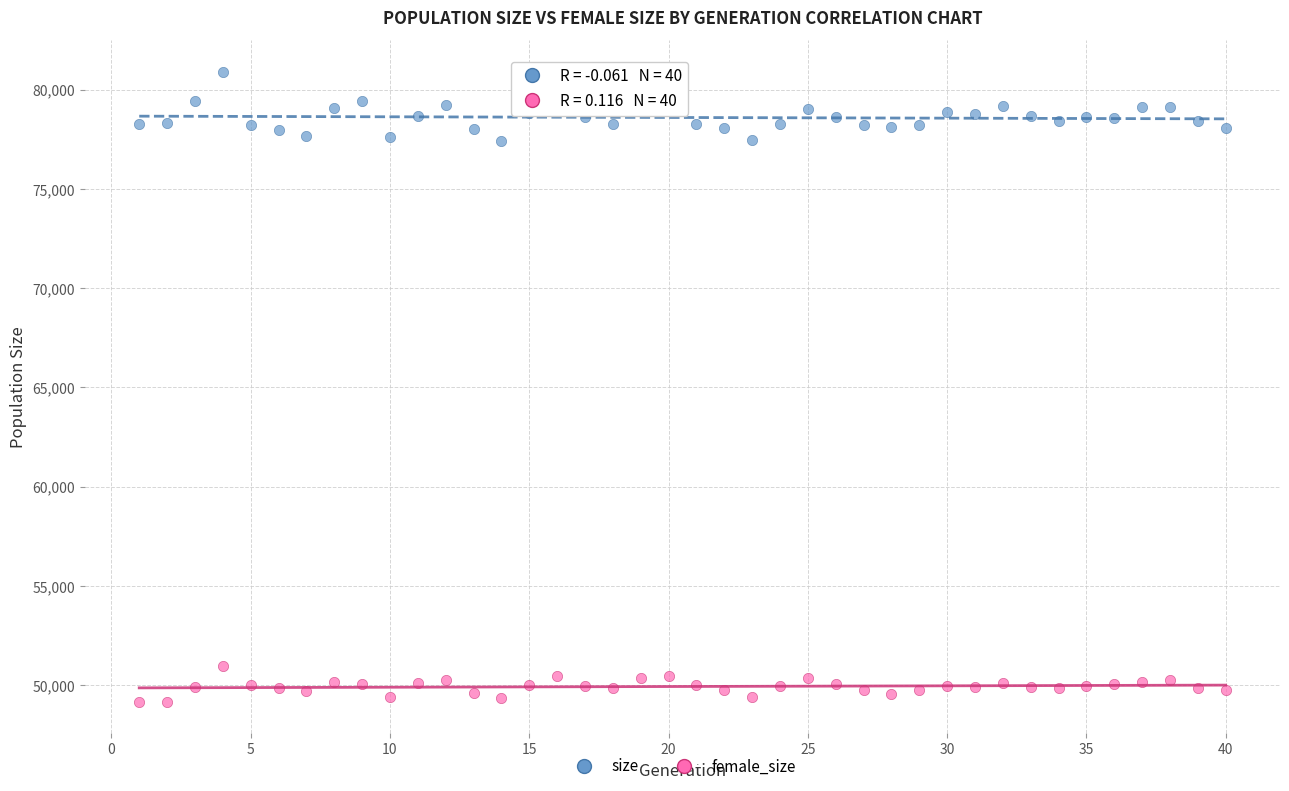

What are all the series names shown in the legend?

size, female_size